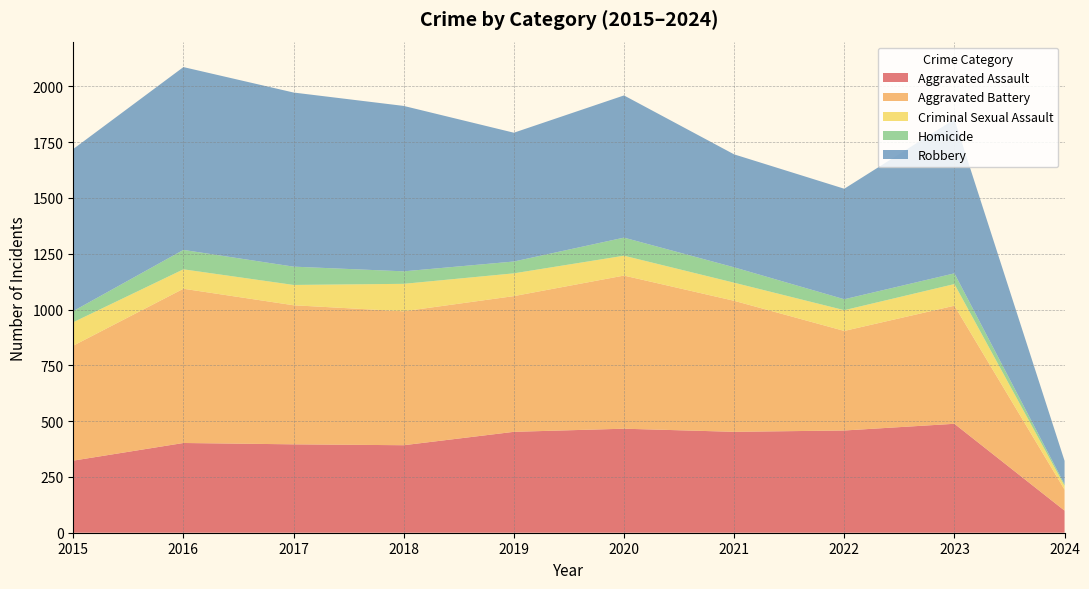

Reading right to left, transcribe all the data shown in this chart.

Aggravated Assault: 99	488	458	452	466	452	392	396	402	323
Aggravated Battery: 94	529	446	587	686	608	600	623	691	515
Criminal Sexual Assault: 17	97	93	81	89	102	123	91	87	105
Homicide: 7	48	49	69	81	53	56	82	87	50
Robbery: 105	690	495	506	637	577	741	780	819	726